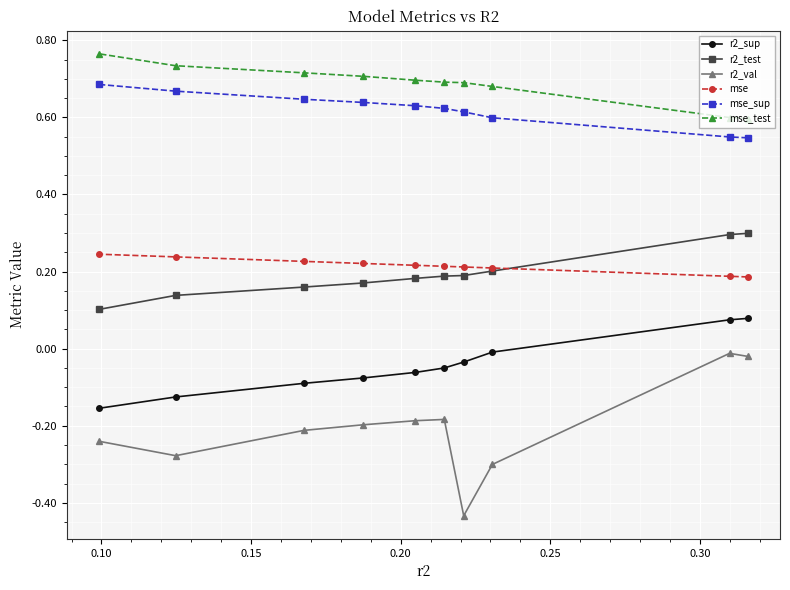

What is the value of the mse_test point at the 6th from the left?

0.7